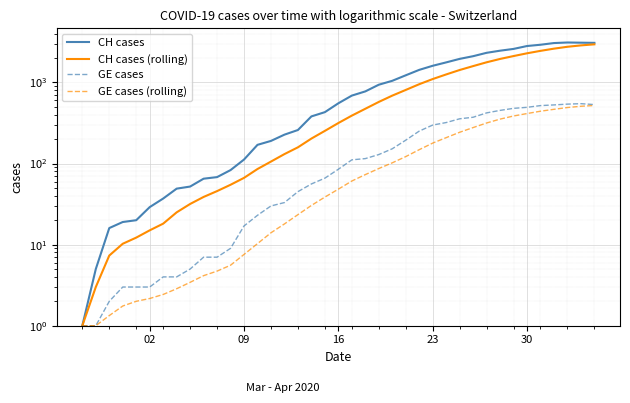

In GE cases, how many points are higher than both neighbors (excluding endpoints)?

1